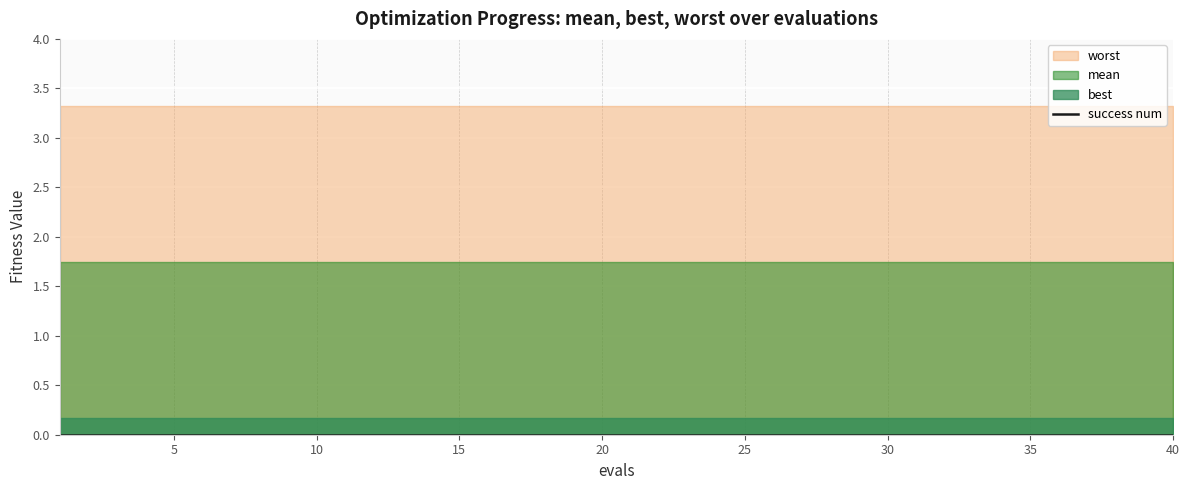

Which series has the largest total across all categories?

worst